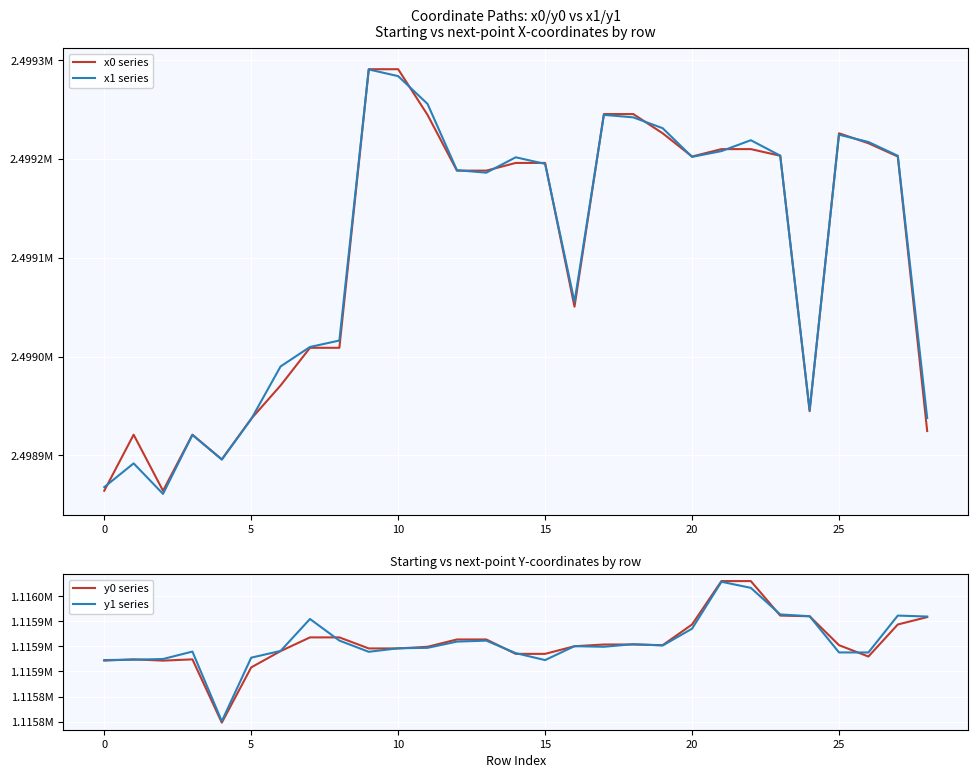

In x1 series, how many points are lower than both neighbors (excluding endpoints)?

6